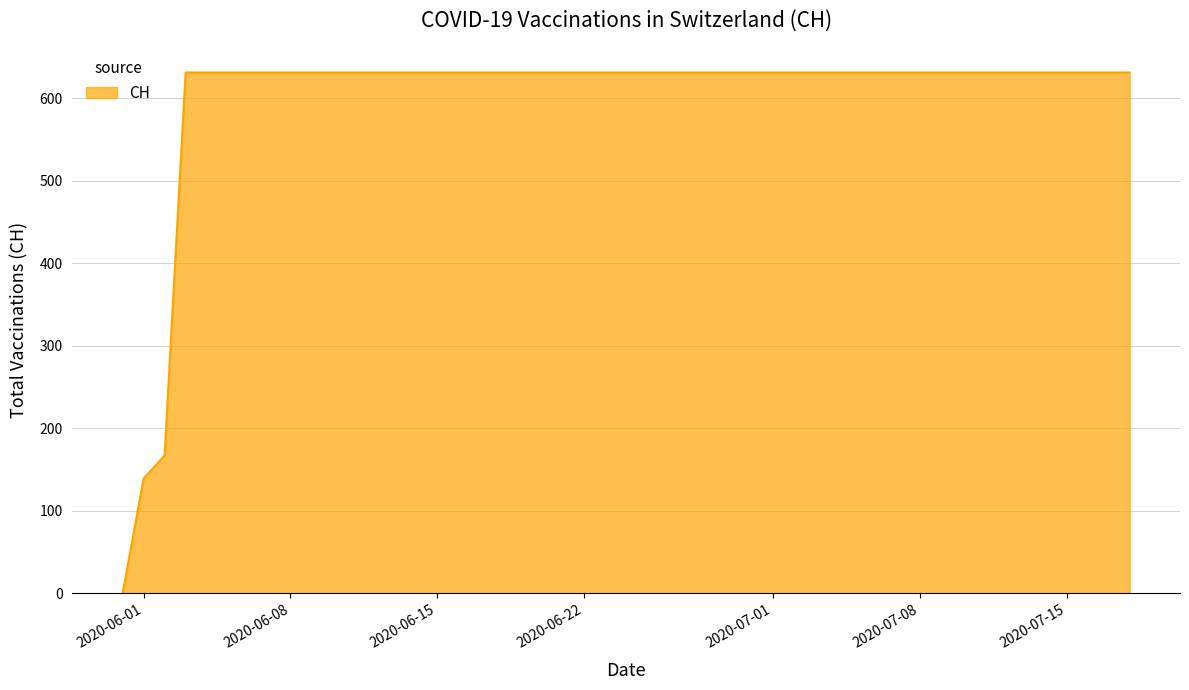

Reading left to right, extract all data points from this chart.

0	139	167	631	631	631	631	631	631	631	631	631	631	631	631	631	631	631	631	631	631	631	631	631	631	631	631	631	631	631